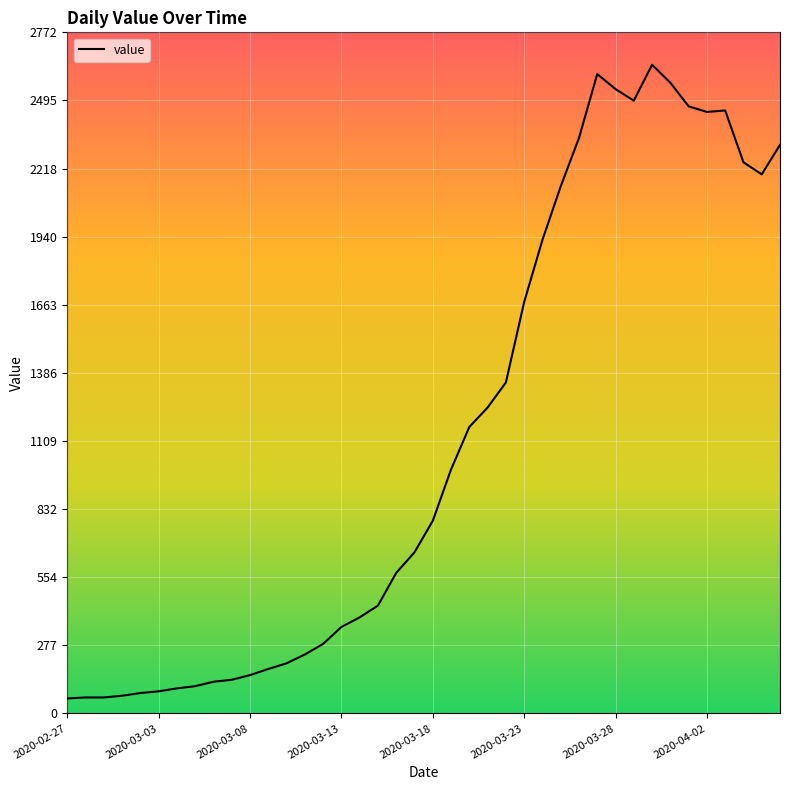

What is the smallest value displayed?

61